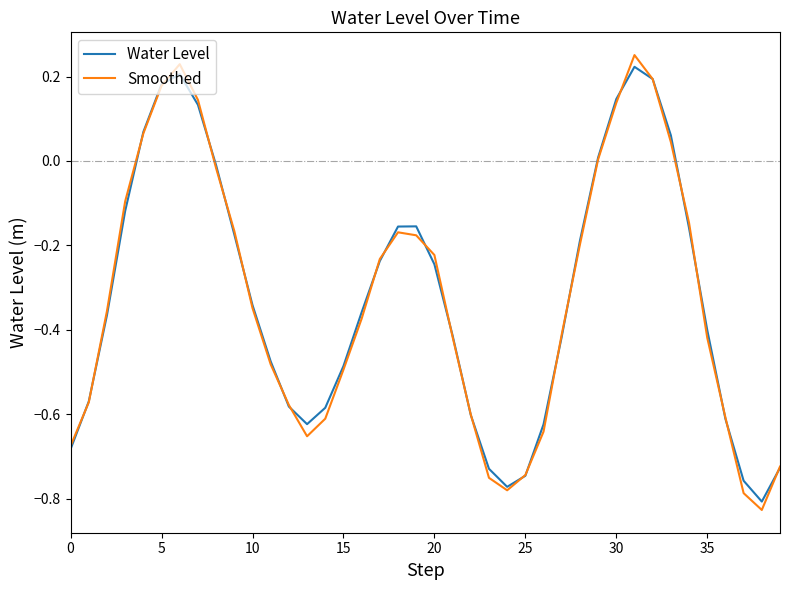

Reading left to right, transcribe all the data shown in this chart.

Water Level: -0.7	-0.6	-0.4	-0.1	0.1	0.2	0.2	0.1	-0.0	-0.2	-0.3	-0.5	-0.6	-0.6	-0.6	-0.5	-0.4	-0.2	-0.2	-0.2	-0.2	-0.4	-0.6	-0.7	-0.8	-0.7	-0.6	-0.4	-0.2	0.0	0.1	0.2	0.2	0.1	-0.2	-0.4	-0.6	-0.8	-0.8	-0.7
Smoothed: -0.7	-0.6	-0.4	-0.1	0.1	0.2	0.2	0.1	-0.0	-0.2	-0.3	-0.5	-0.6	-0.7	-0.6	-0.5	-0.4	-0.2	-0.2	-0.2	-0.2	-0.4	-0.6	-0.8	-0.8	-0.7	-0.6	-0.4	-0.2	0.0	0.1	0.3	0.2	0.0	-0.1	-0.4	-0.6	-0.8	-0.8	-0.7